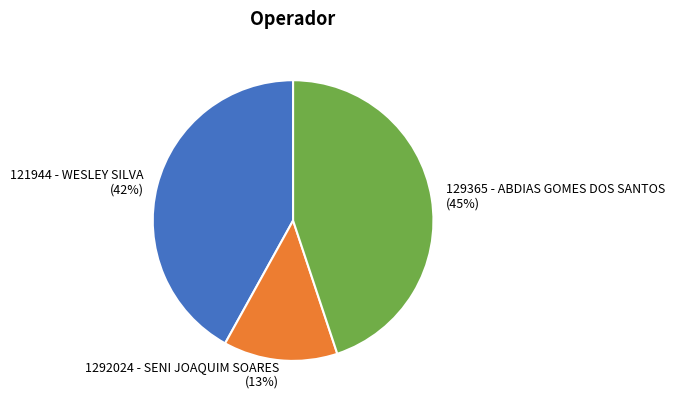

Count the number of slices in the pie.

3